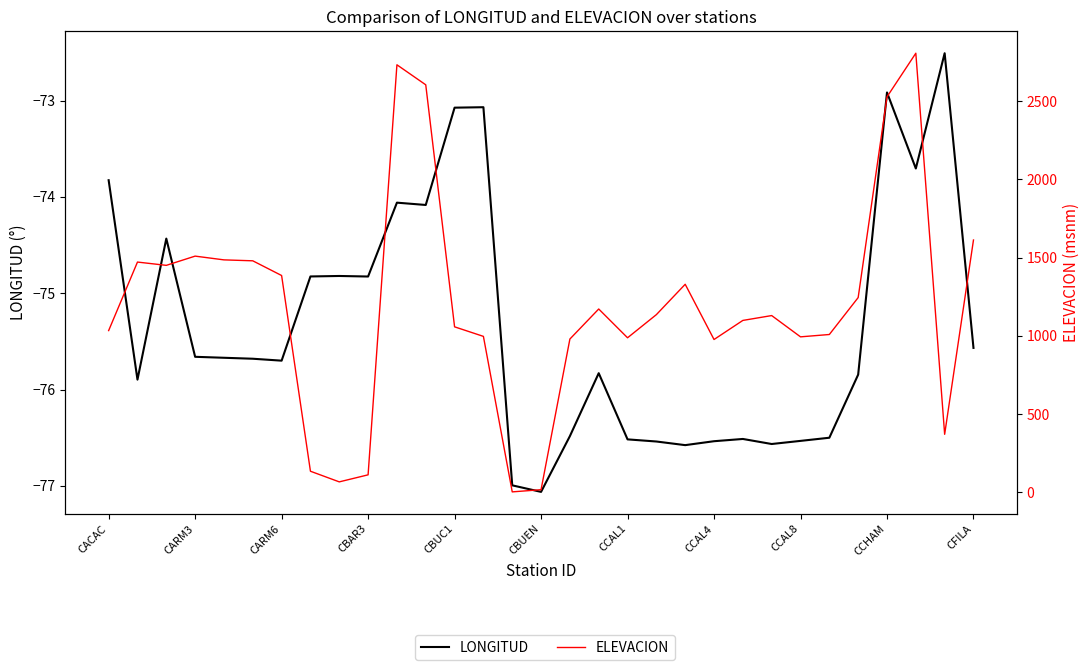

The LONGITUD series shows -76.5 at 16. True or false?

True